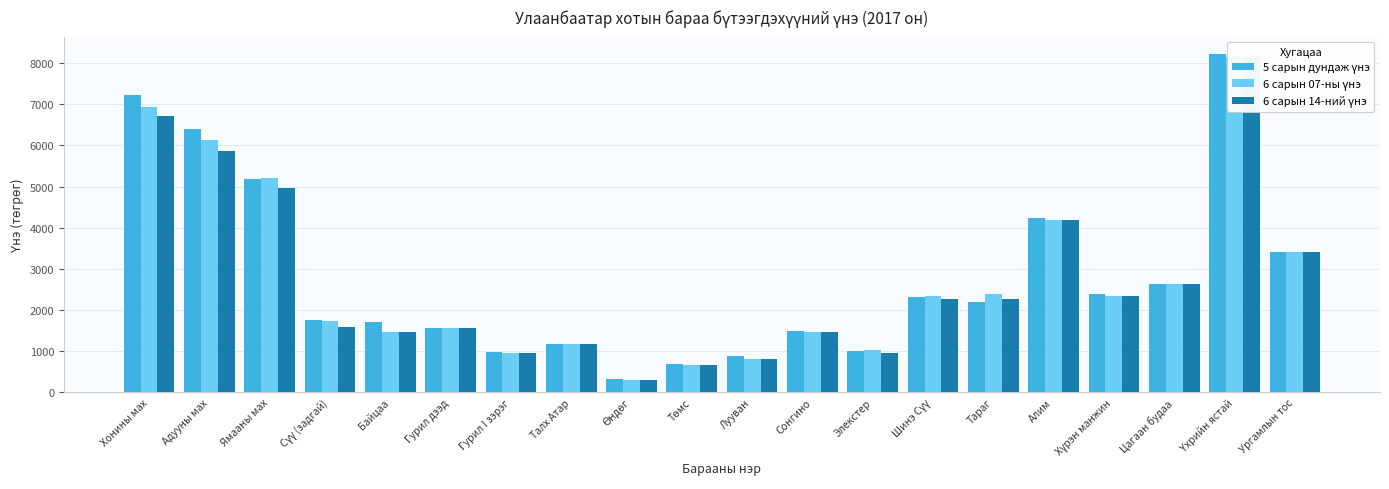

Reading right to left, what are all the values shown in this chart?

5 сарын дундаж үнэ: Ургамлын тос=3417	Үхрийн ястай=8229	Цагаан будаа=2641	Хүрэн манжин=2399	Алим=4230	Тараг=2205	Шинэ Сүү=2317	Элекстер=1015	Сонгино=1496	Лууван=874	Төмс=682	Өндөг=322	Талх Атар=1180	Гурил I зэрэг=974	Гурил дээд=1572	Байцаа=1715	Сүү (задгай)=1753	Ямааны мах=5181	Адууны мах=6400	Хонины мах=7235
6 сарын 07-ны үнэ: Ургамлын тос=3405	Үхрийн ястай=8150	Цагаан будаа=2645	Хүрэн манжин=2350	Алим=4200	Тараг=2395	Шинэ Сүү=2350	Элекстер=1035	Сонгино=1475	Лууван=820	Төмс=660	Өндөг=315	Талх Атар=1180	Гурил I зэрэг=970	Гурил дээд=1570	Байцаа=1475	Сүү (задгай)=1735	Ямааны мах=5200	Адууны мах=6125	Хонины мах=6930
6 сарын 14-ний үнэ: Ургамлын тос=3405	Үхрийн ястай=8150	Цагаан будаа=2645	Хүрэн манжин=2350	Алим=4200	Тараг=2275	Шинэ Сүү=2270	Элекстер=970	Сонгино=1475	Лууван=825	Төмс=660	Өндөг=315	Талх Атар=1170	Гурил I зэрэг=970	Гурил дээд=1570	Байцаа=1475	Сүү (задгай)=1600	Ямааны мах=4965	Адууны мах=5875	Хонины мах=6710